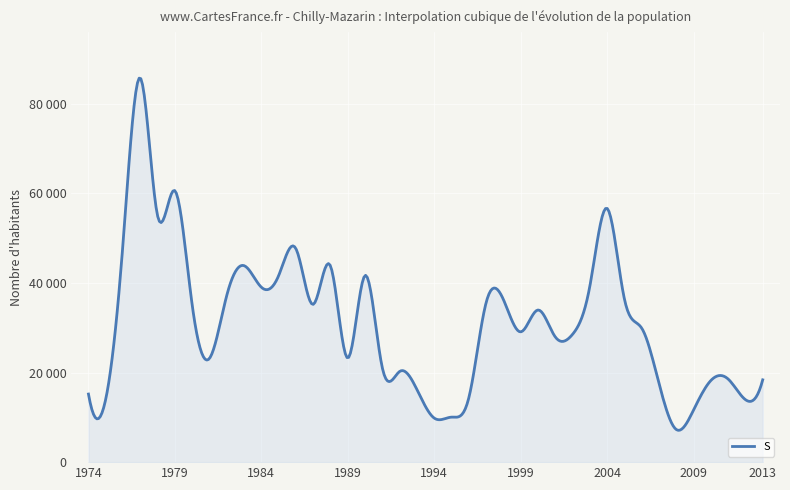

Reading left to right, transcribe all the data shown in this chart.

15200.8	14087.5	48915.9	85783.9	54967.1	60607.5	35096.3	23162.3	37222.2	43871.1	39054.4	41640.5	47656.8	35225.7	43795.1	23246.5	41671.3	21019.9	20247.6	16207.3	9831.5	10048.0	14349.0	35587.0	36310.2	29088.0	33965.0	27966.0	28535.0	39257.0	56659.0	36433.0	29922.0	17594.0	7284.0	11641.0	18223.0	18553.0	13952.0	18378.0